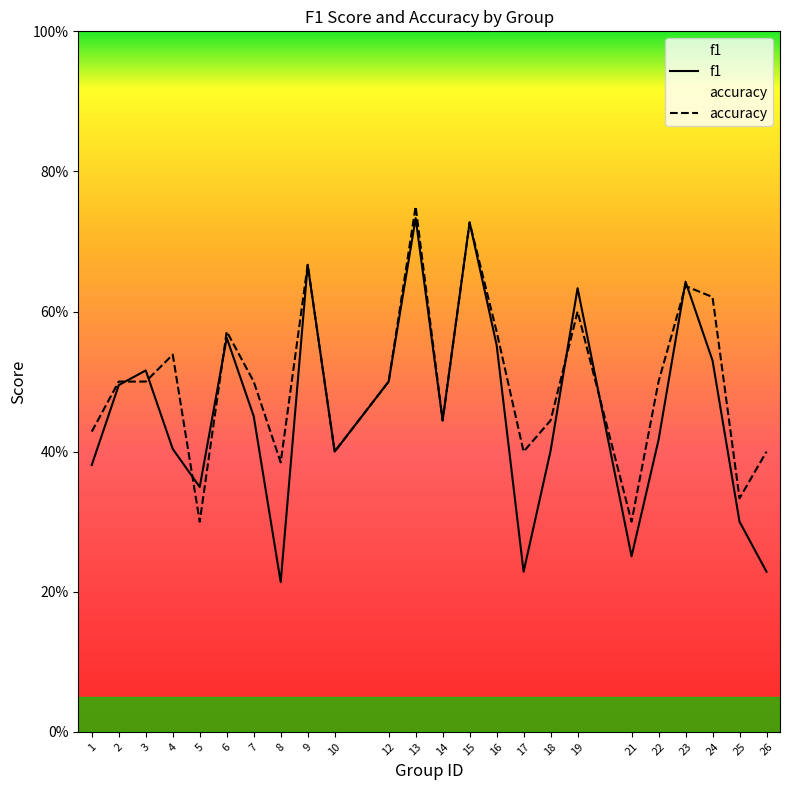

How many interior local valleys does the f1 series have?

6